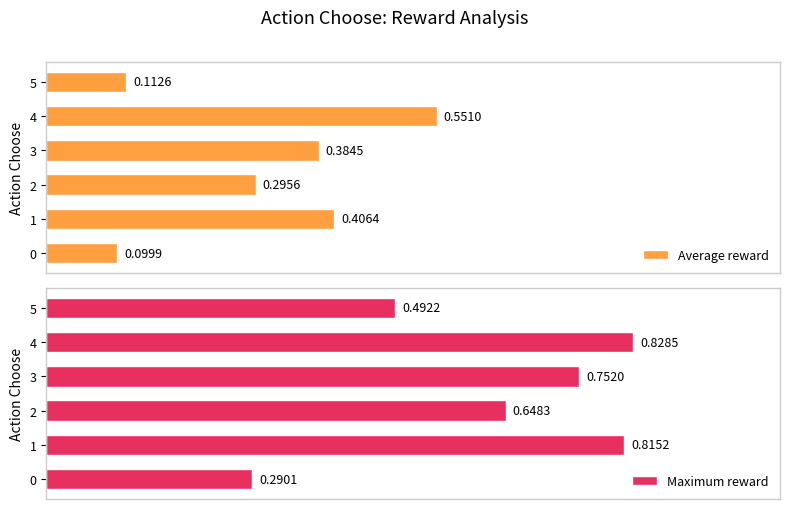

Rank the categories by Average reward value from highest to lowest.

4, 1, 3, 2, 5, 0